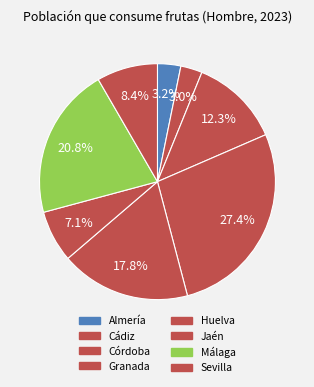

The Córdoba slice represents 22% of the pie. True or false?

False